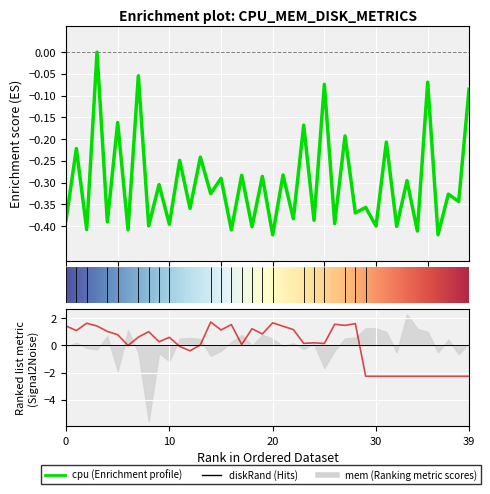

What is the smallest value displayed?

-2.3